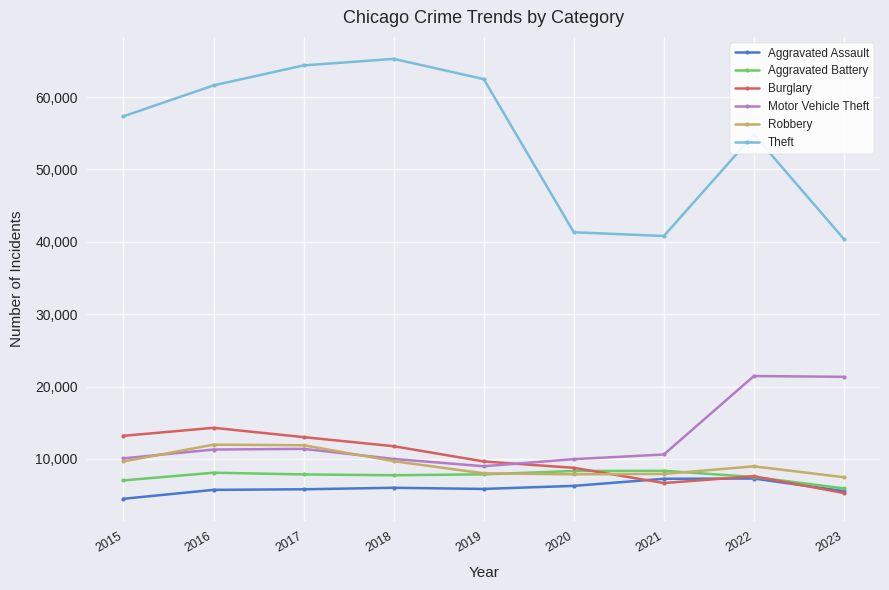

The value of Robbery at 2017 is 11880. True or false?

True